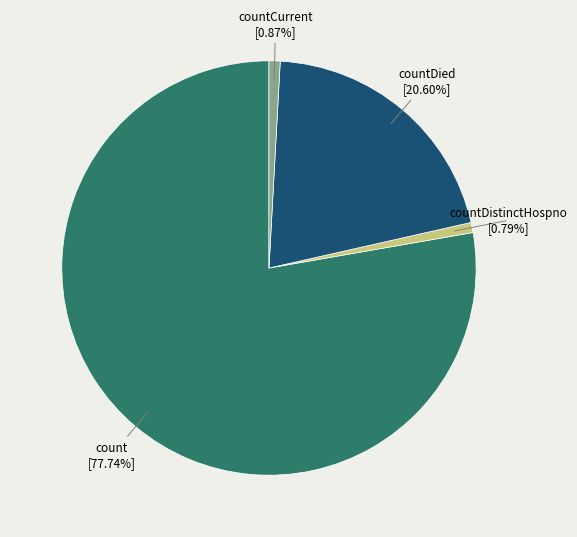

Which slice is the largest?

count